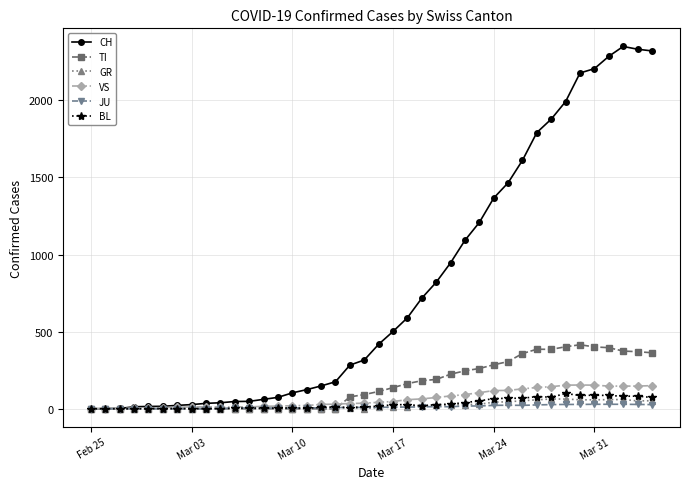

Which series has the largest range (max minus min)?

CH